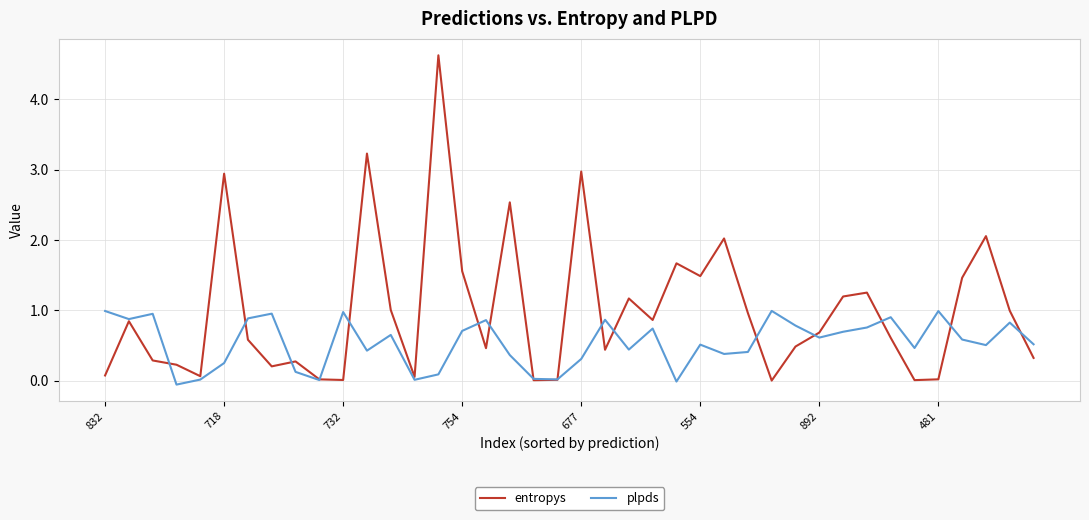

Is this an area chart (filled region under the line)?

No